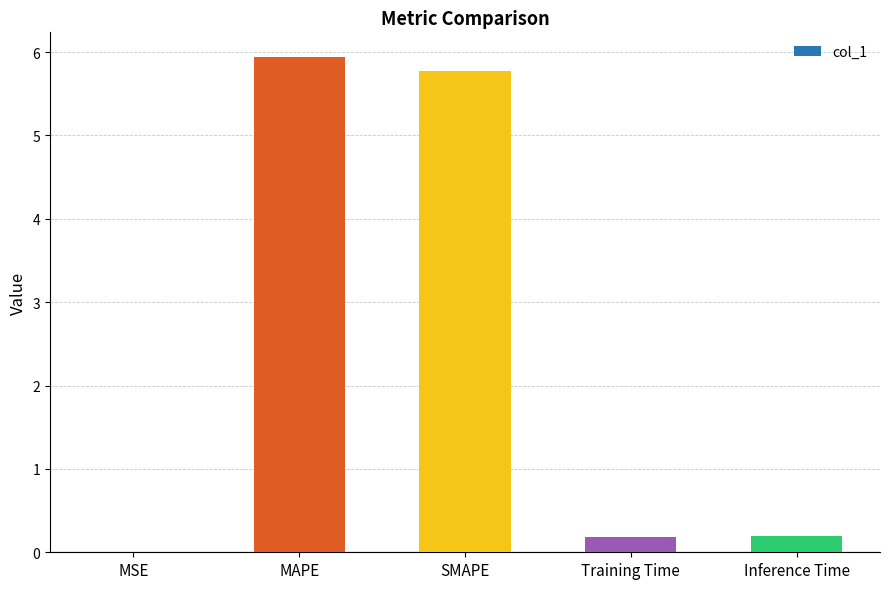

What is the ratio of the value at SMAPE to the value at MAPE?

1.0